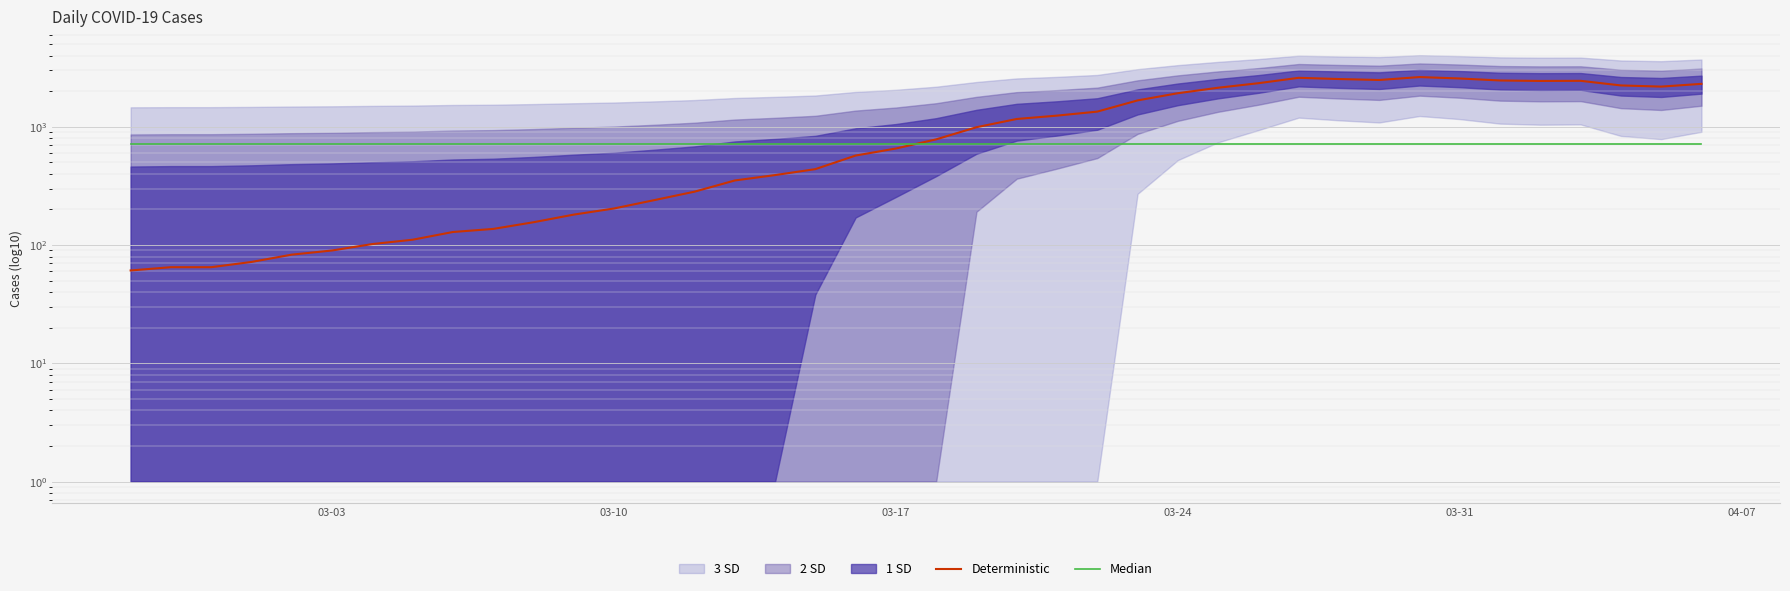

At which category does the chart reach its minimum across all series?

03-03